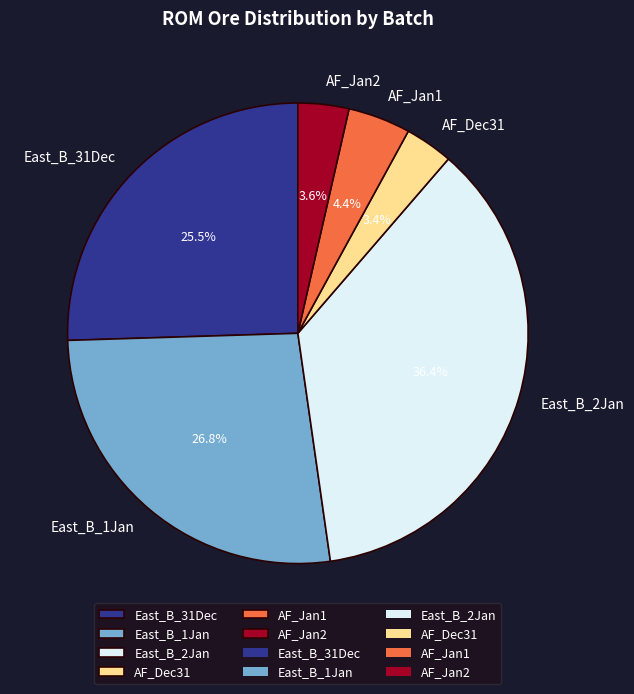

To the nearest percent, what portion does East_B_1Jan represent?

27%